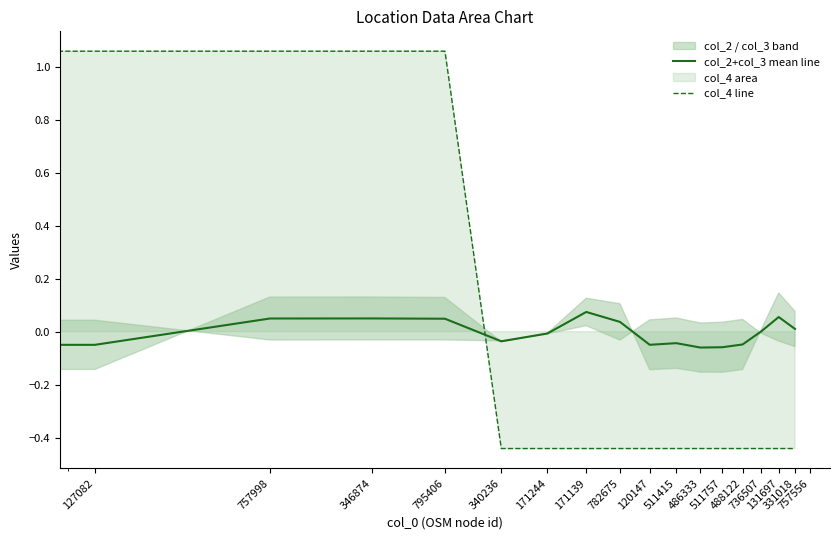

Which category has the highest value across all series?

127082